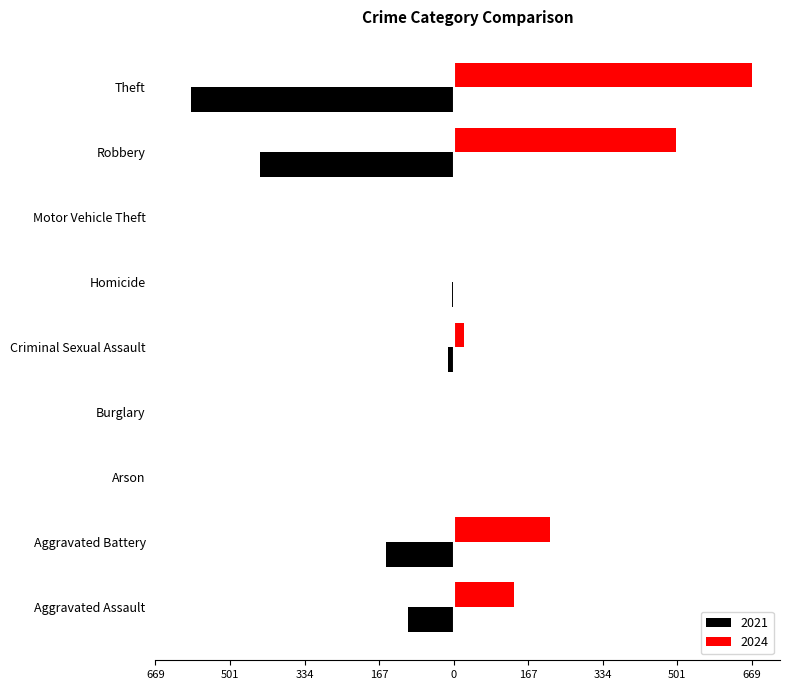

What is the difference between the highest and lowest values at Aggravated Battery?

367